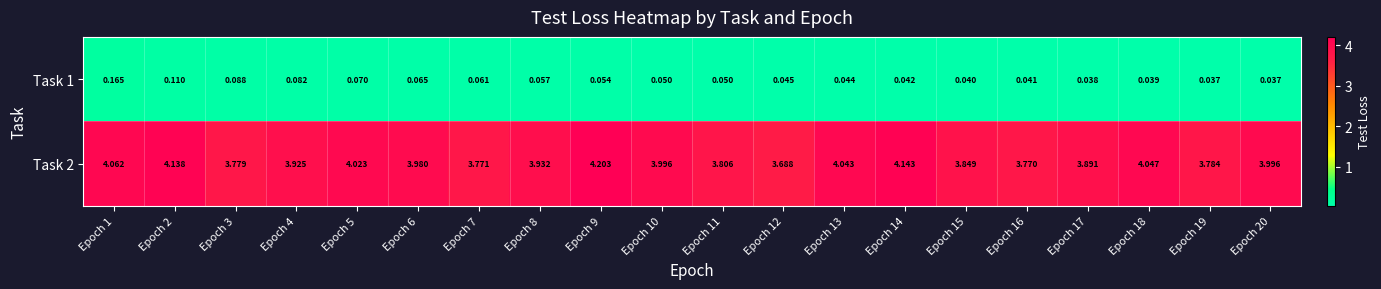

Rank the series by their maximum value, from lowest to highest.

Task 1, Task 2